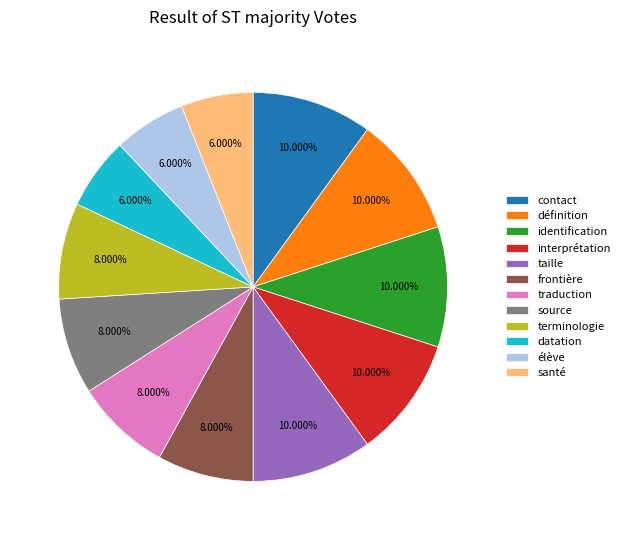

How many segments does this pie chart have?

12